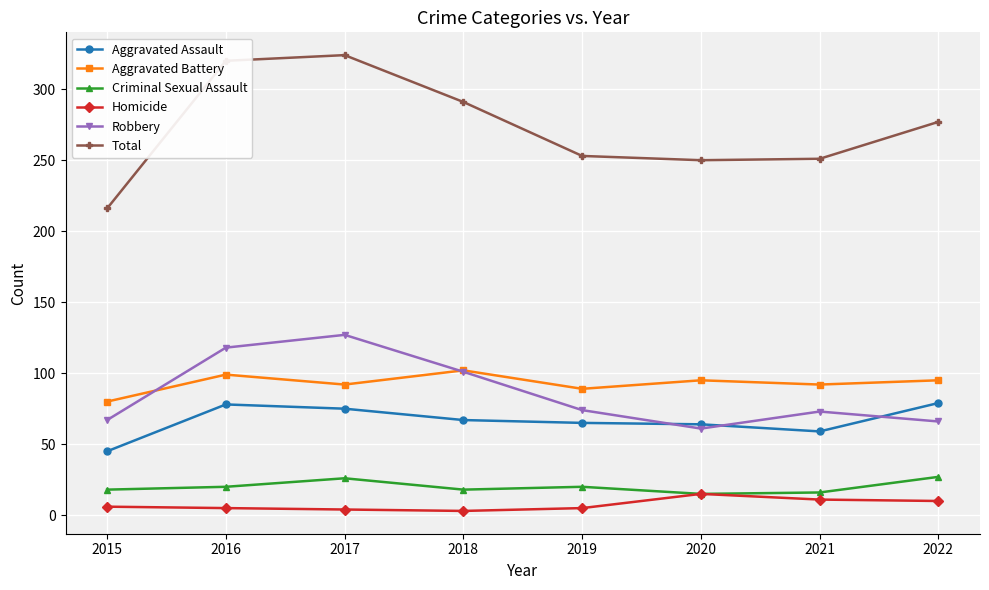

What are all the series names shown in the legend?

Aggravated Assault, Aggravated Battery, Criminal Sexual Assault, Homicide, Robbery, Total